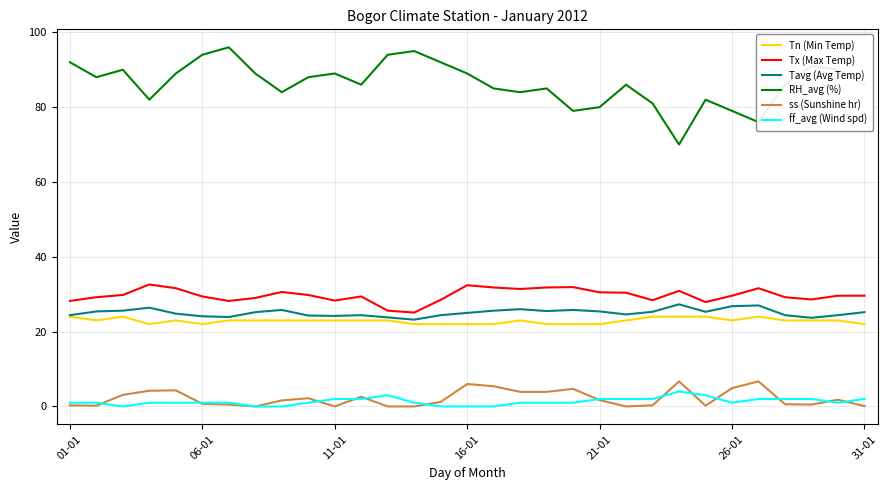

What is the maximum value for ss (Sunshine hr)?

6.7